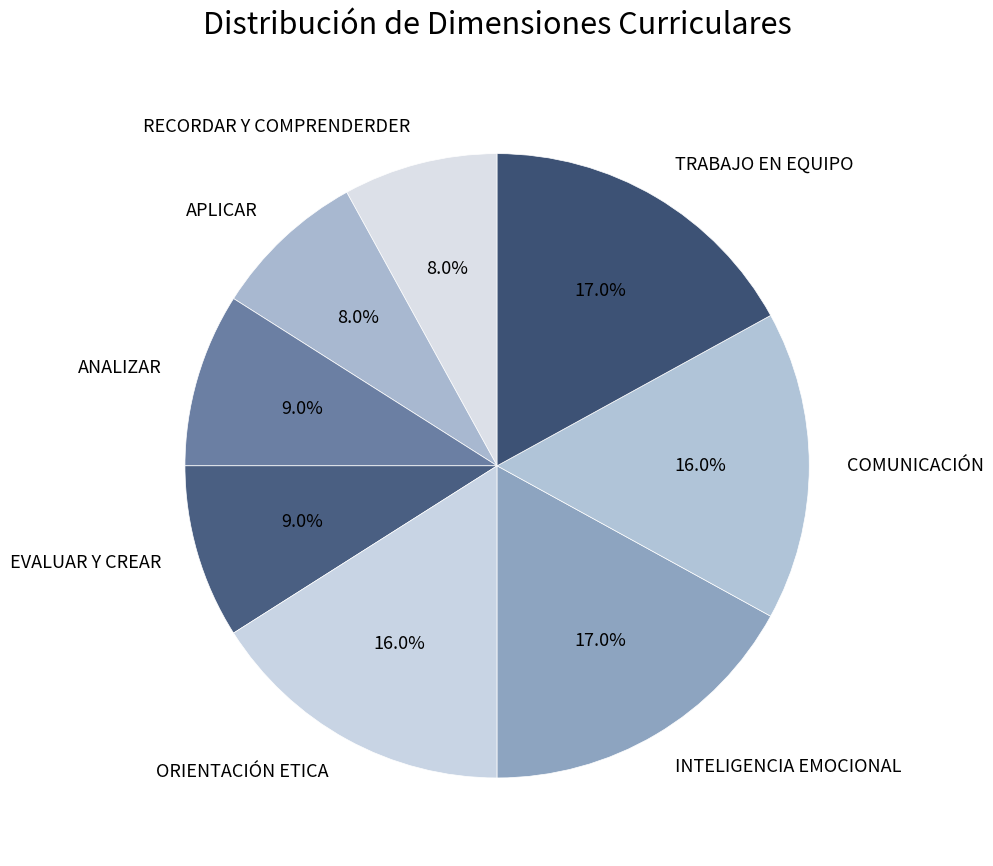

Does any single category account for the majority?

No